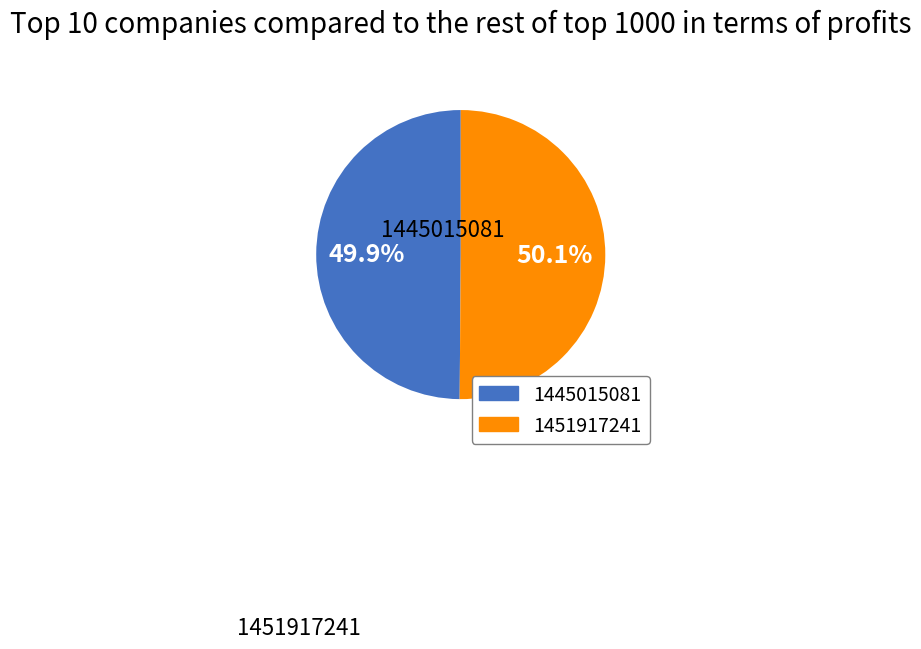

Combined, do 1451917241 and 1445015081 account for over 50%?

Yes